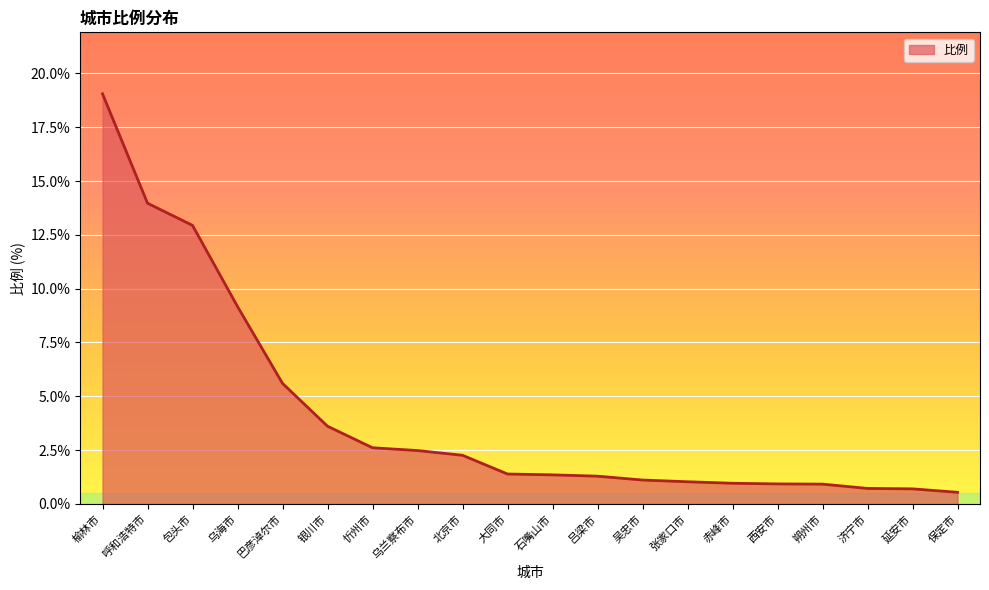

What is the sum of all values?

82.6